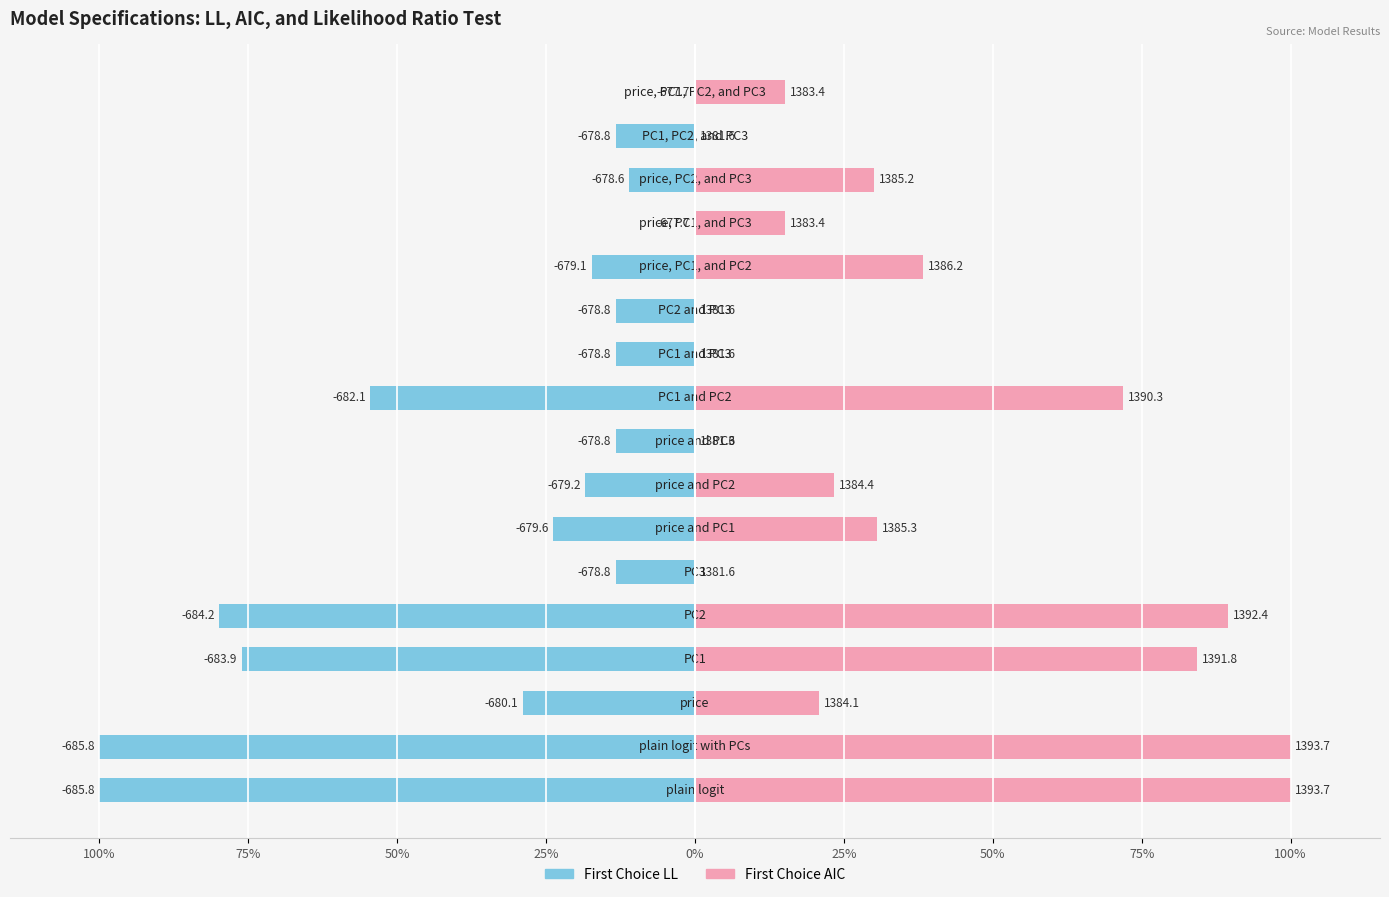

Which series has the largest total across all categories?

First Choice AIC